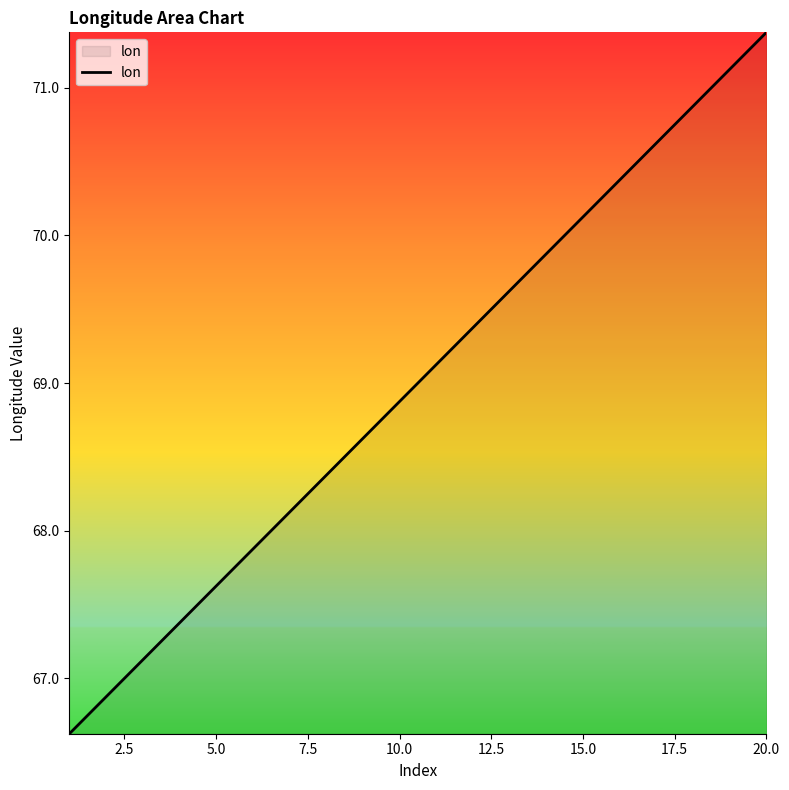

What is the maximum value shown in the chart?

71.4